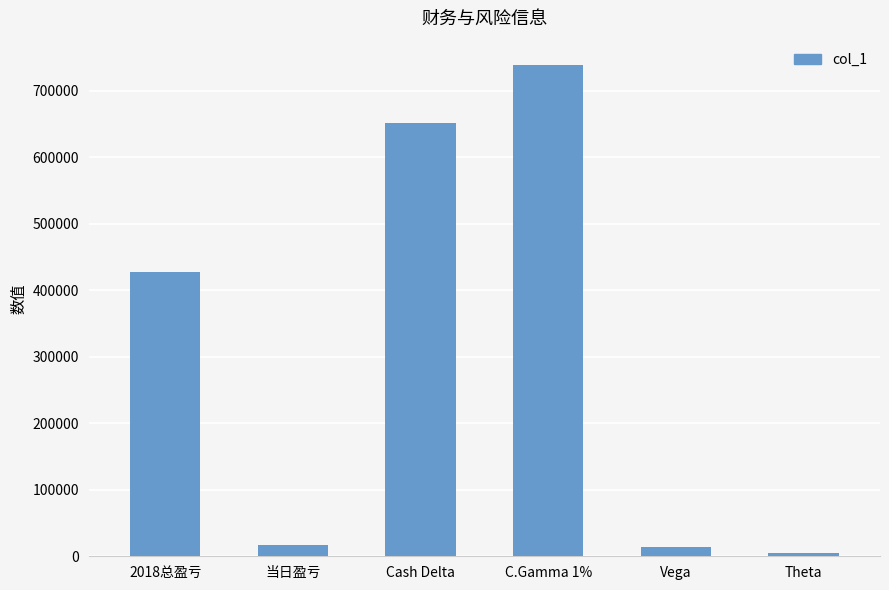

Does the chart contain stacked bars?

No